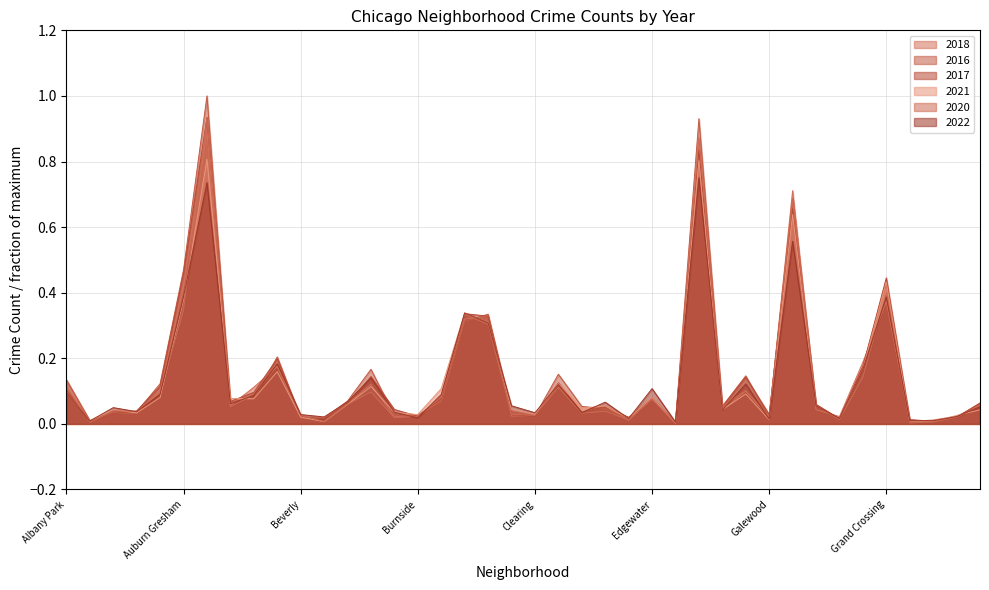

Is the value of 2021 at Hermosa greater than the value of 2018 at Bridgeport?

No